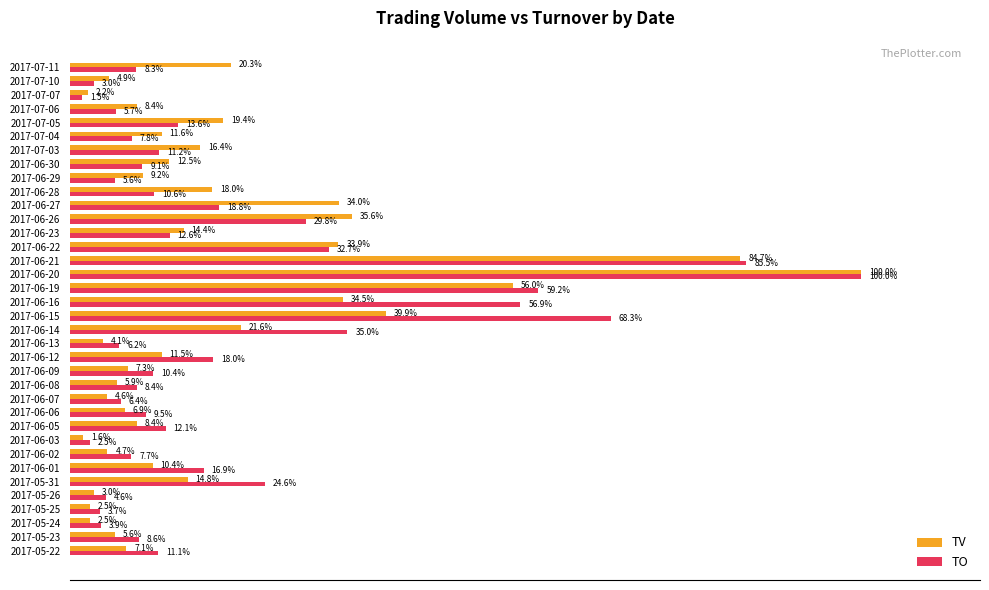

At which category is the sum across all series the highest?

2017-06-20